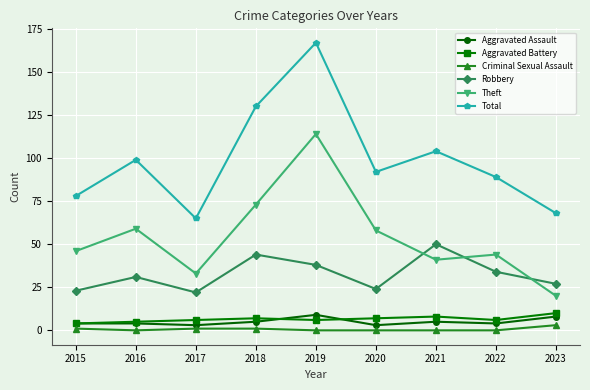

True or false: Theft and Aggravated Assault cross at least once.

False